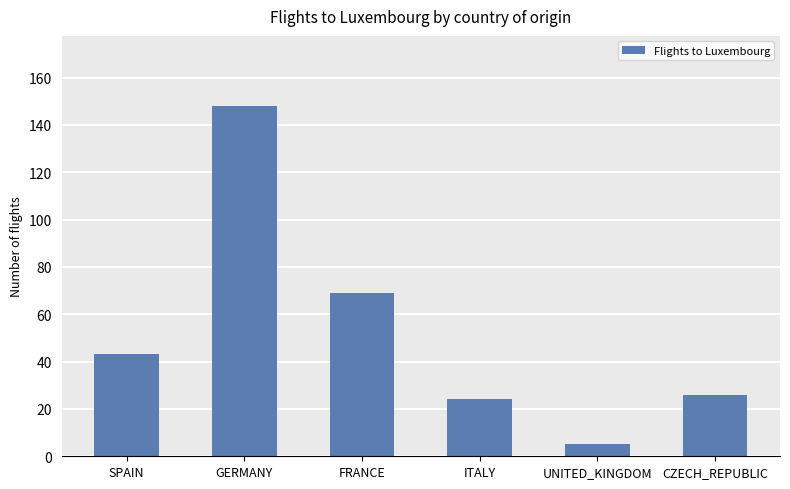

What is the change in value from GERMANY to CZECH_REPUBLIC?

-122